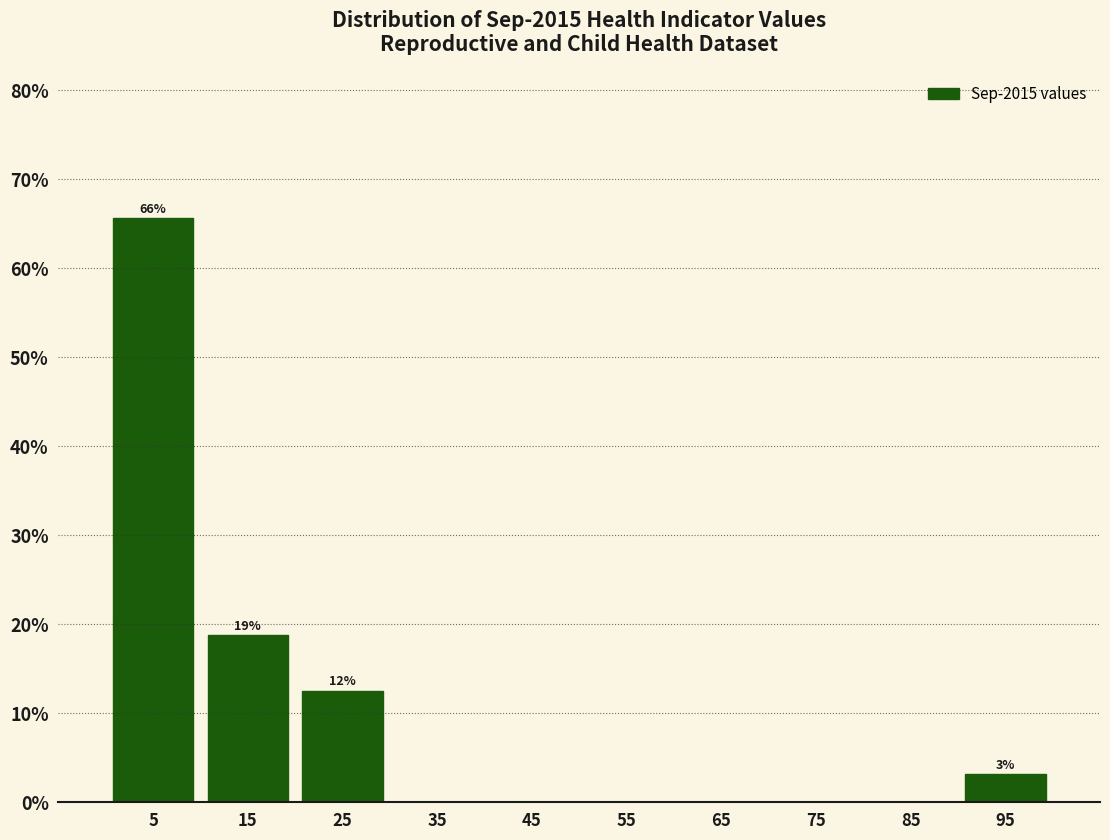

Which range on the x-axis has the tallest bar?

0 to 10